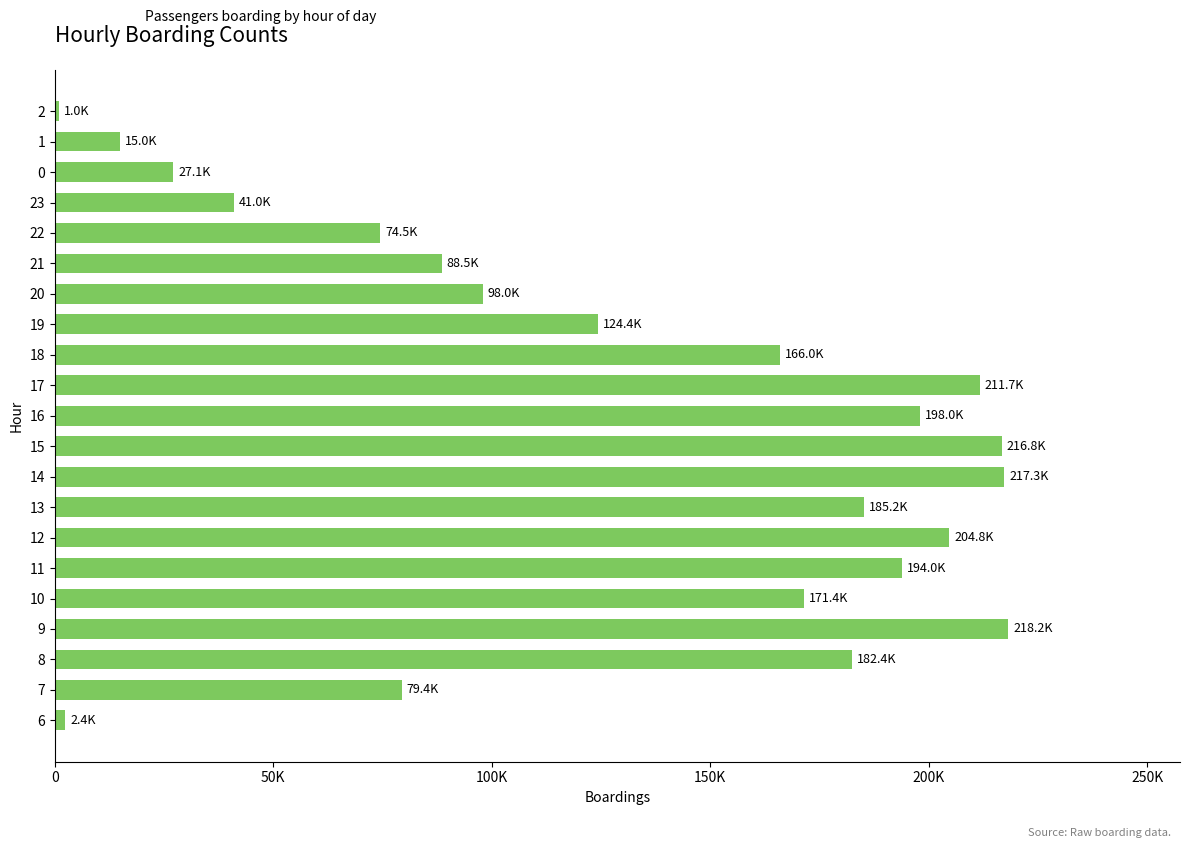

Are the bars horizontal?

Yes